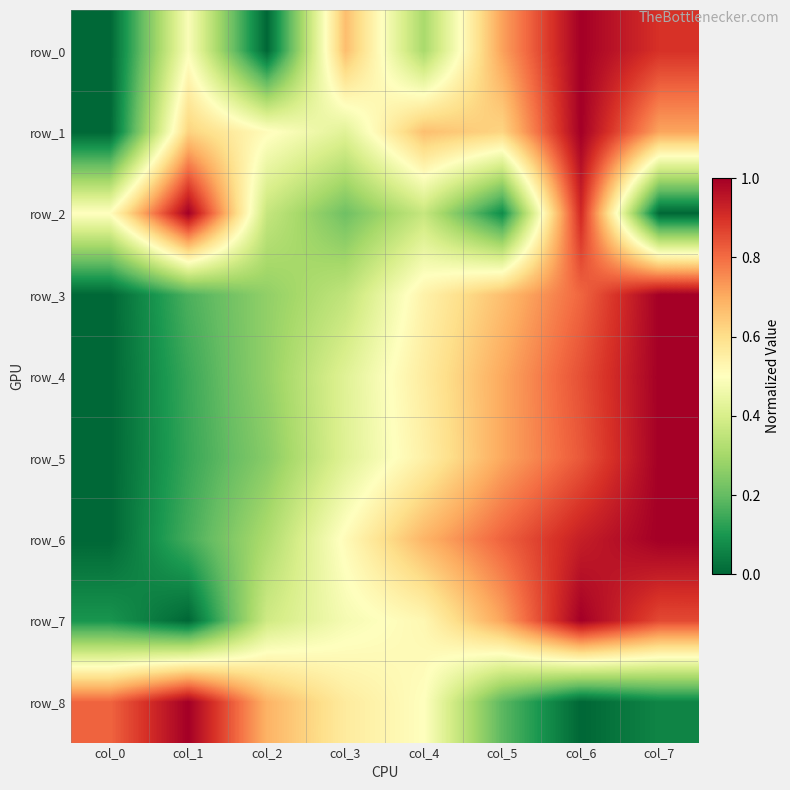

What is the difference between the maximum and minimum values in the row_0 series?

1.0